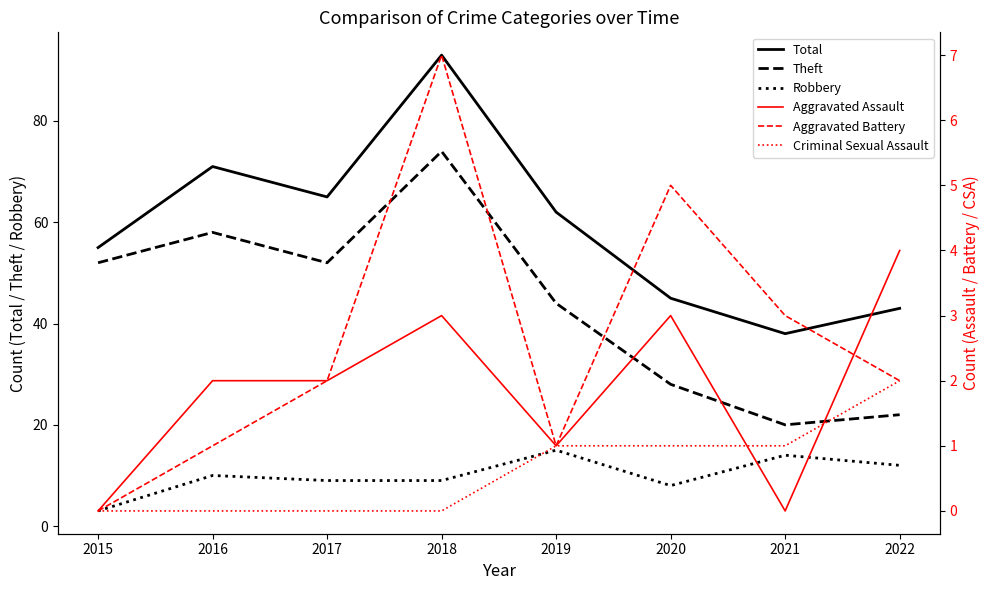

What is the maximum value for Robbery?

15